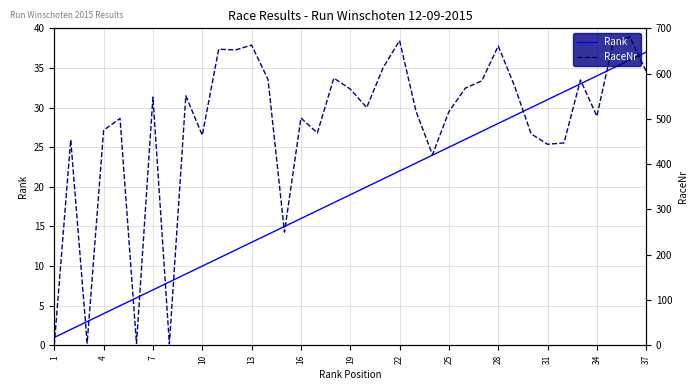

What is the maximum value for RaceNr?

681